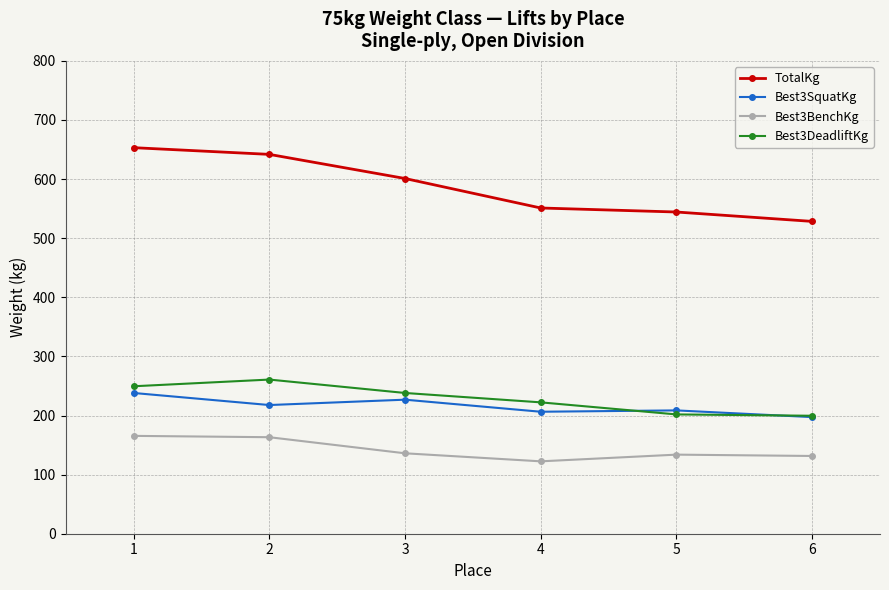

What is the value of the Best3BenchKg point at the 3rd from the left?

136.1